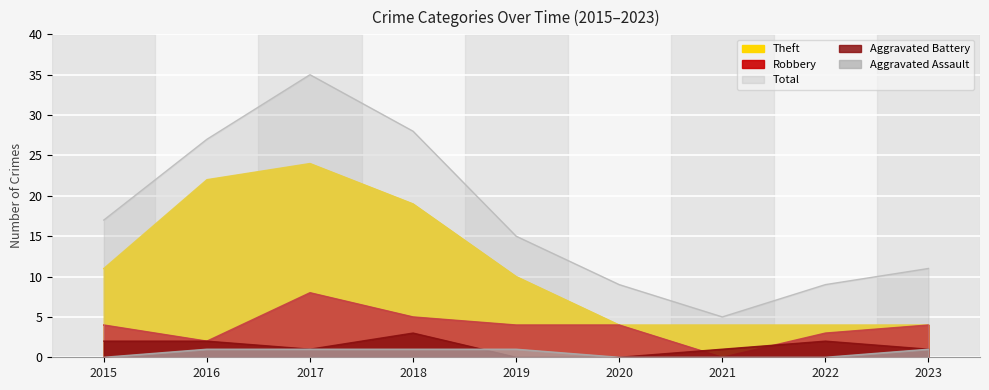

How many lines are shown in the chart?

5